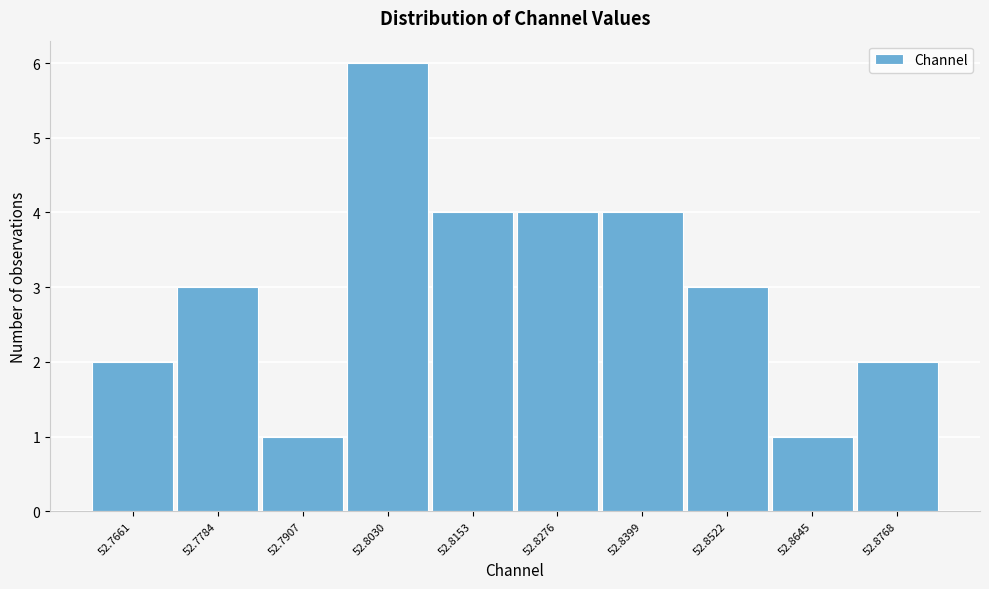

Reading left to right, list all the values displayed in this chart.

52.7661=2	52.7784=3	52.7907=1	52.8030=6	52.8153=4	52.8276=4	52.8399=4	52.8522=3	52.8645=1	52.8768=2